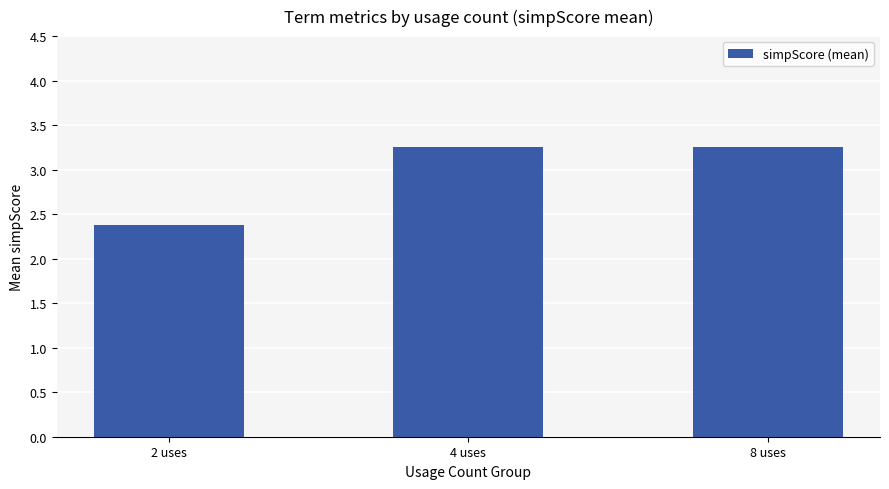

What is the label of the 3rd bar from the left?

8 uses